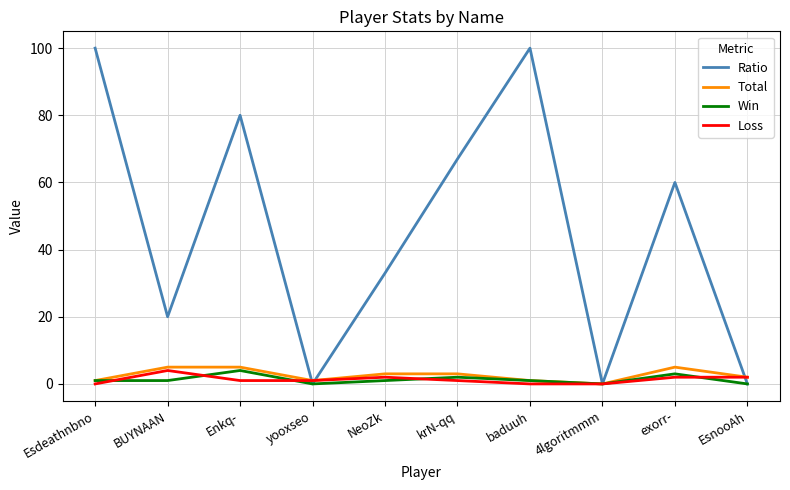

Which series has the largest total across all categories?

Ratio